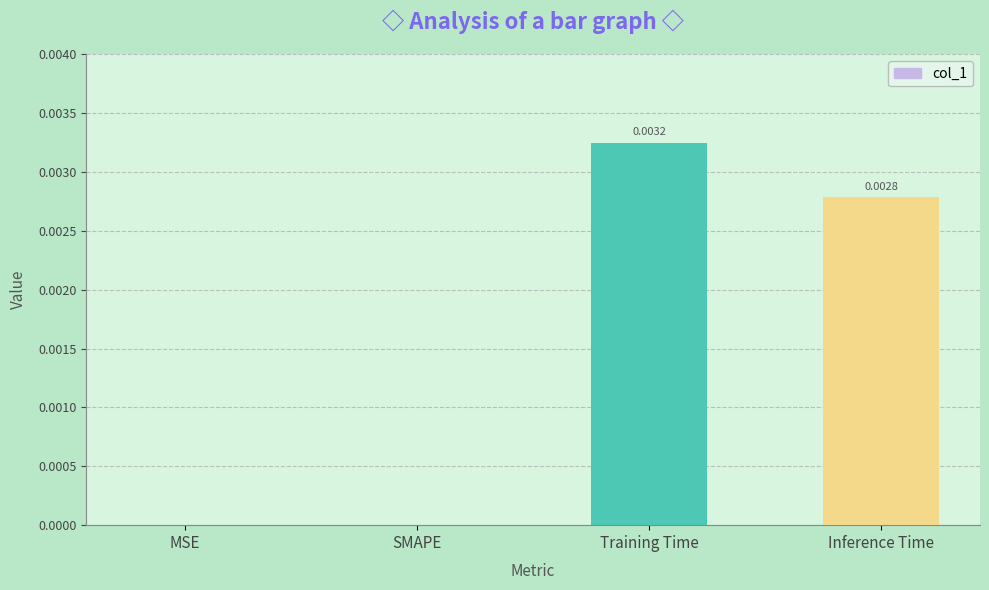

Which category has the highest value across all series?

Training Time